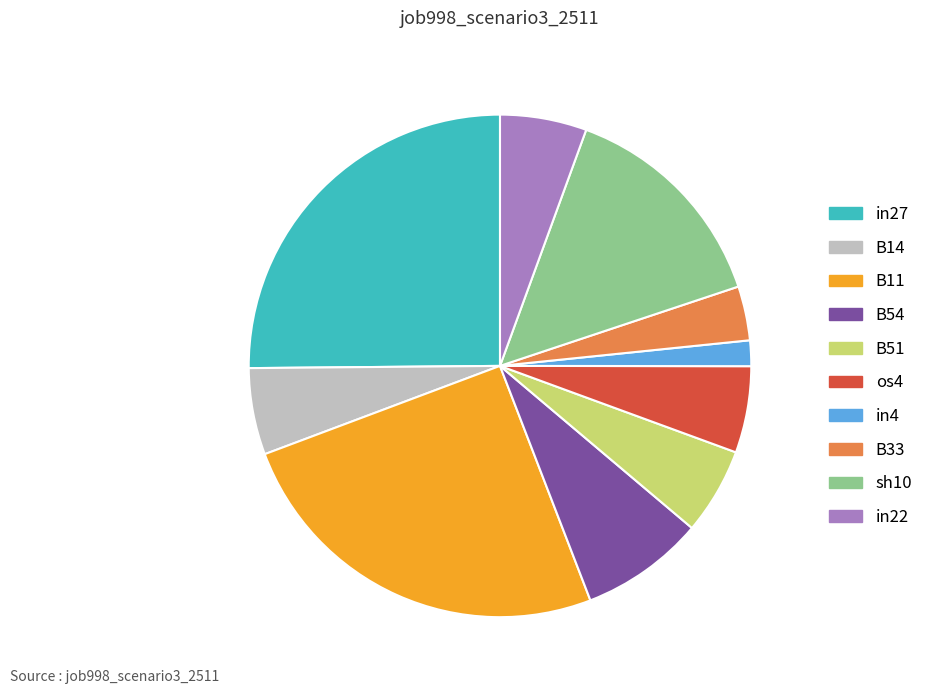

How many segments does this pie chart have?

10